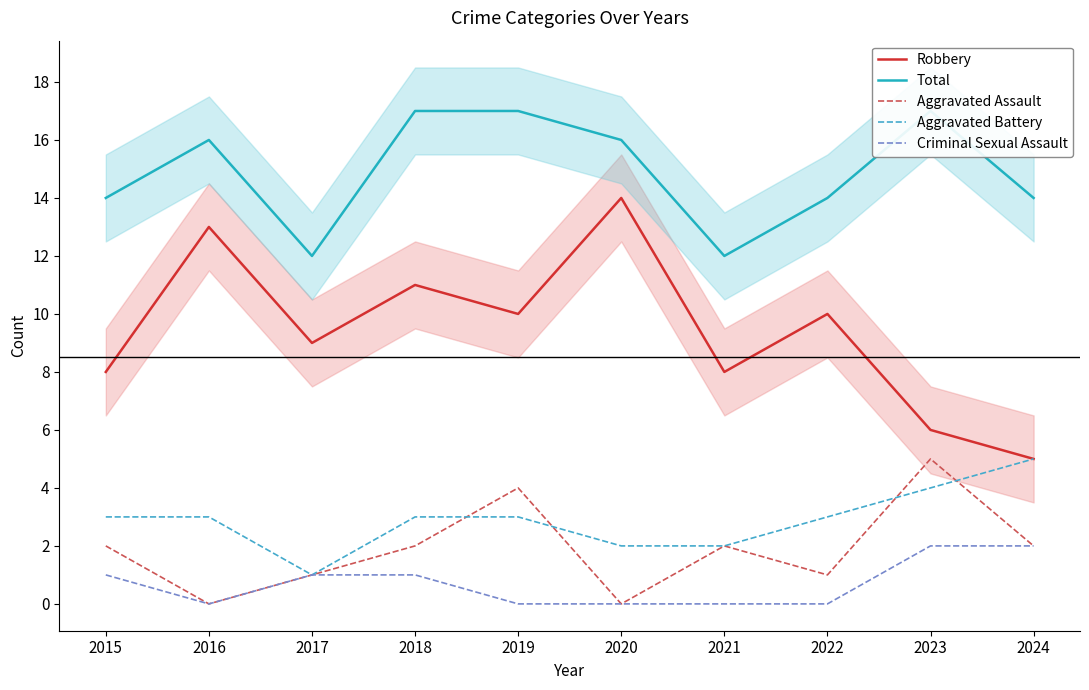

Reading left to right, transcribe all the data shown in this chart.

Robbery: 8	13	9	11	10	14	8	10	6	5
Total: 14	16	12	17	17	16	12	14	17	14
Aggravated Assault: 2	0	1	2	4	0	2	1	5	2
Aggravated Battery: 3	3	1	3	3	2	2	3	4	5
Criminal Sexual Assault: 1	0	1	1	0	0	0	0	2	2